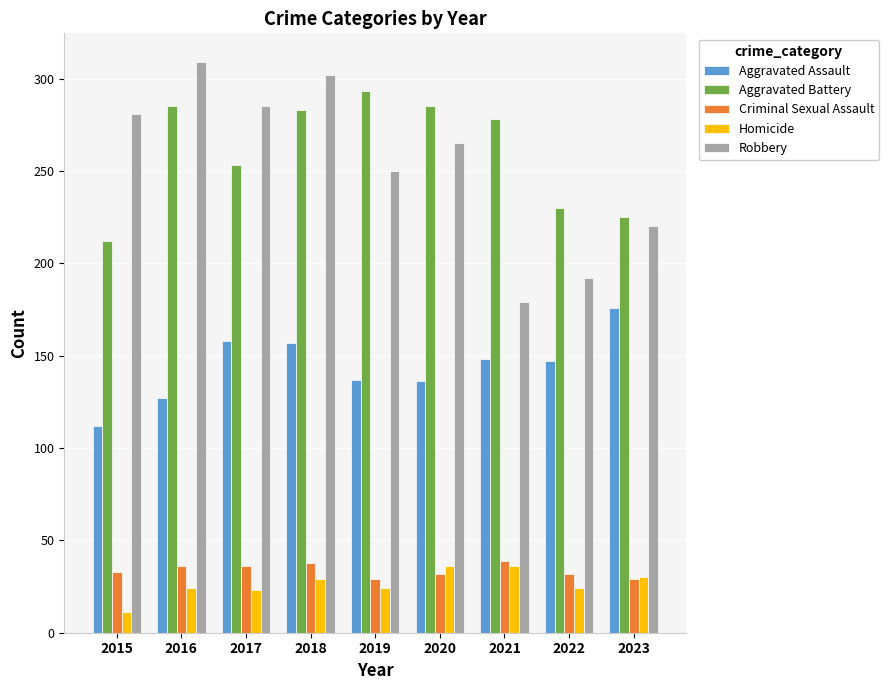

Is the value of Aggravated Assault at 2021 greater than the value of Robbery at 2018?

No